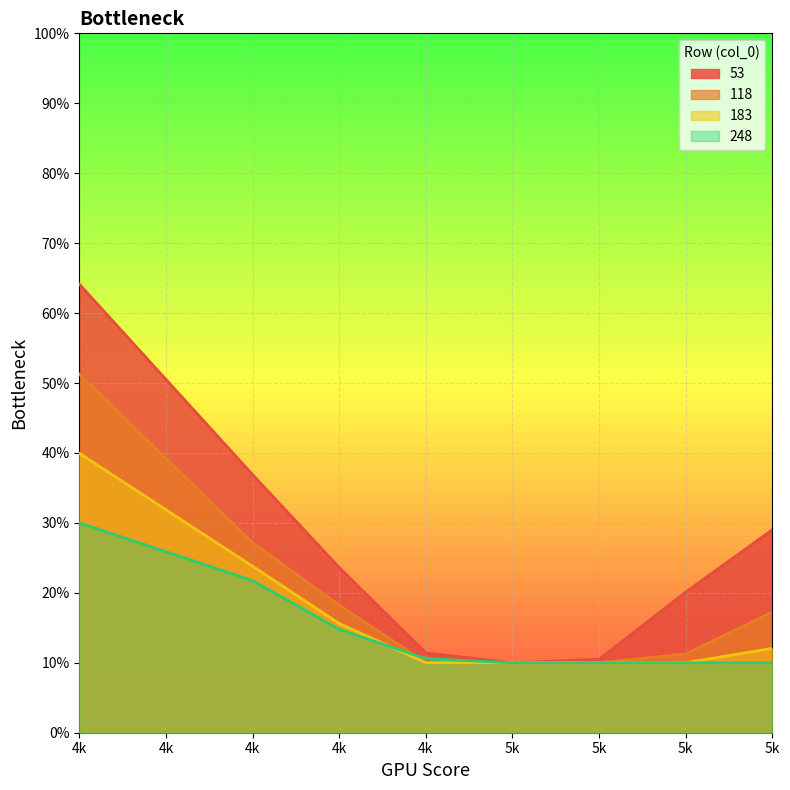

What is the total value across all series at 5k?

0.4